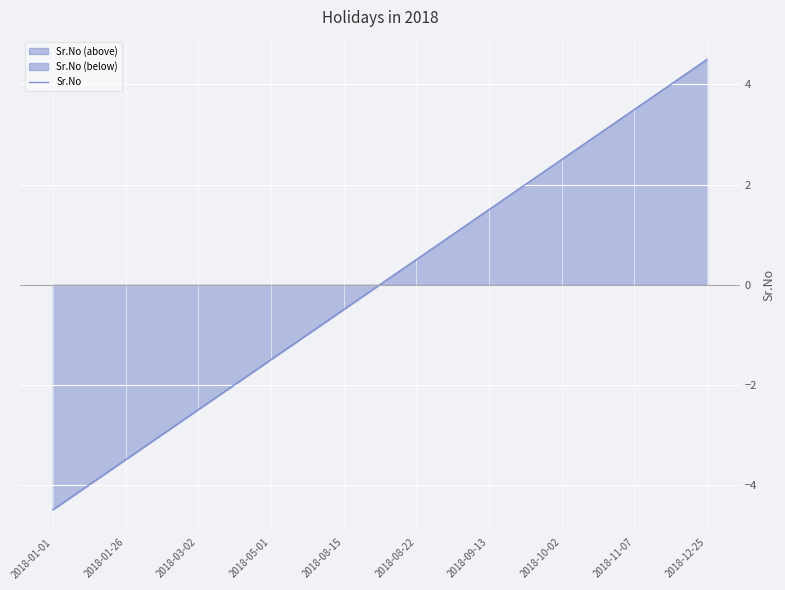

Does the chart display data point markers on the line(s)?

No